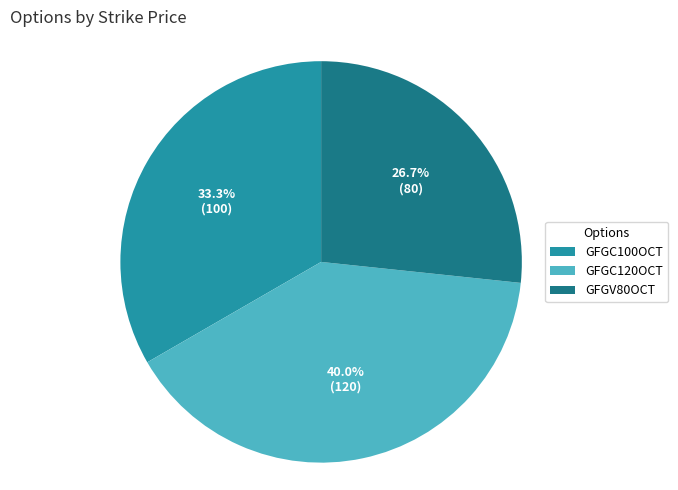

What portion of the pie excludes GFGC100OCT?

66.7%